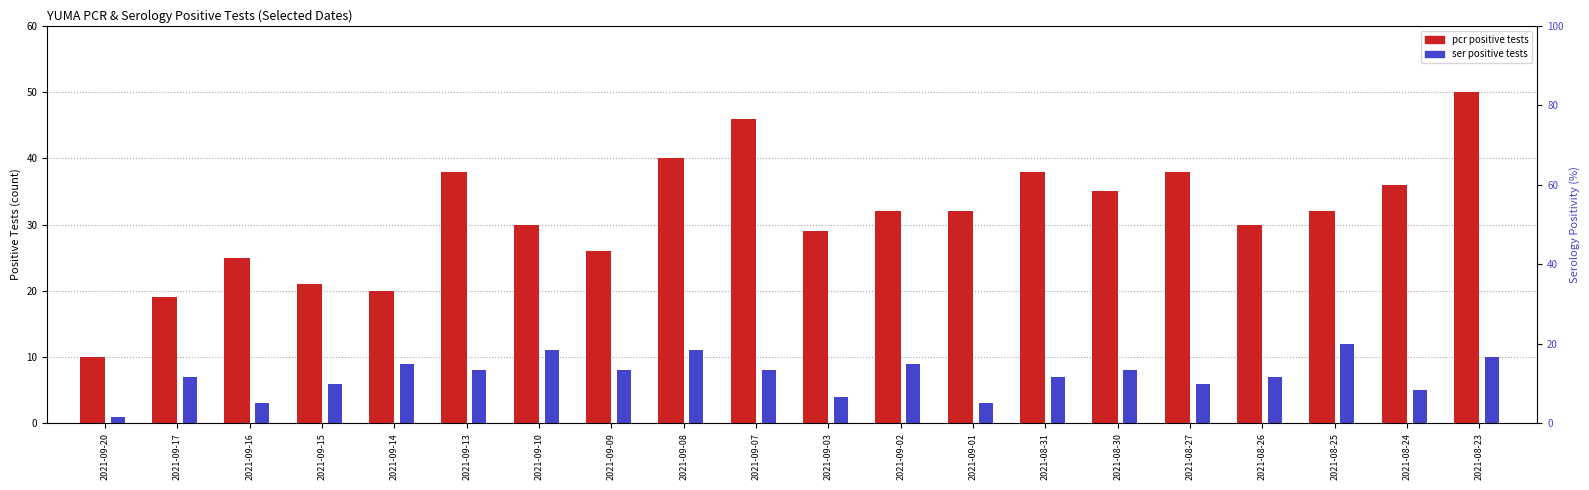

Is the value of pcr_pos_tests_YUMA at 2021-09-03 greater than the value of ser_pos_tests_YUMA at 2021-09-15?

Yes